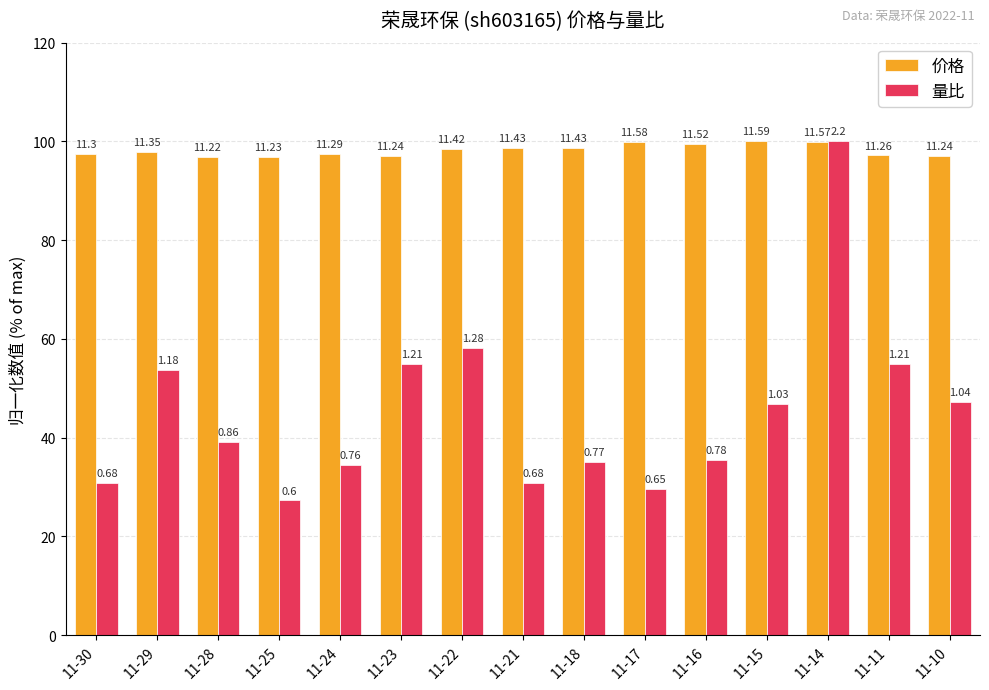

What are all the series names shown in the legend?

价格, 量比